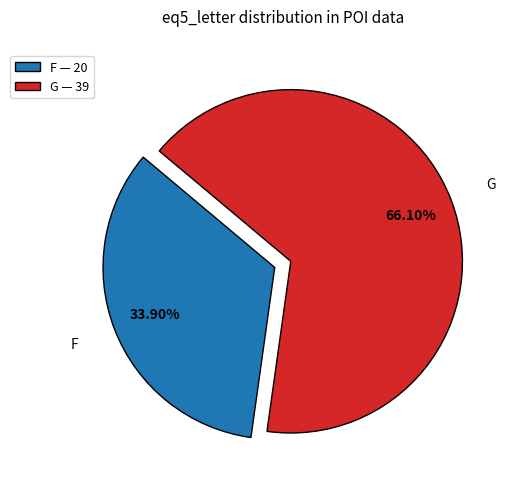

Between G — 39 and F — 20, which is larger?

G — 39